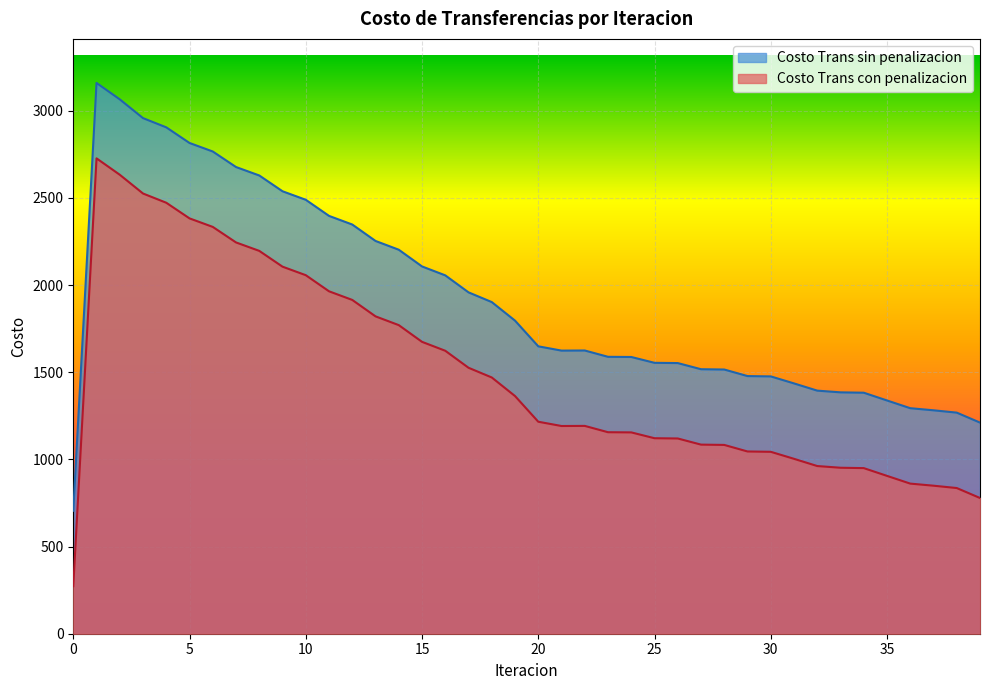

Rank the series at 2 from lowest to highest value.

Costo Trans con penalizacion, Costo Trans sin penalizacion